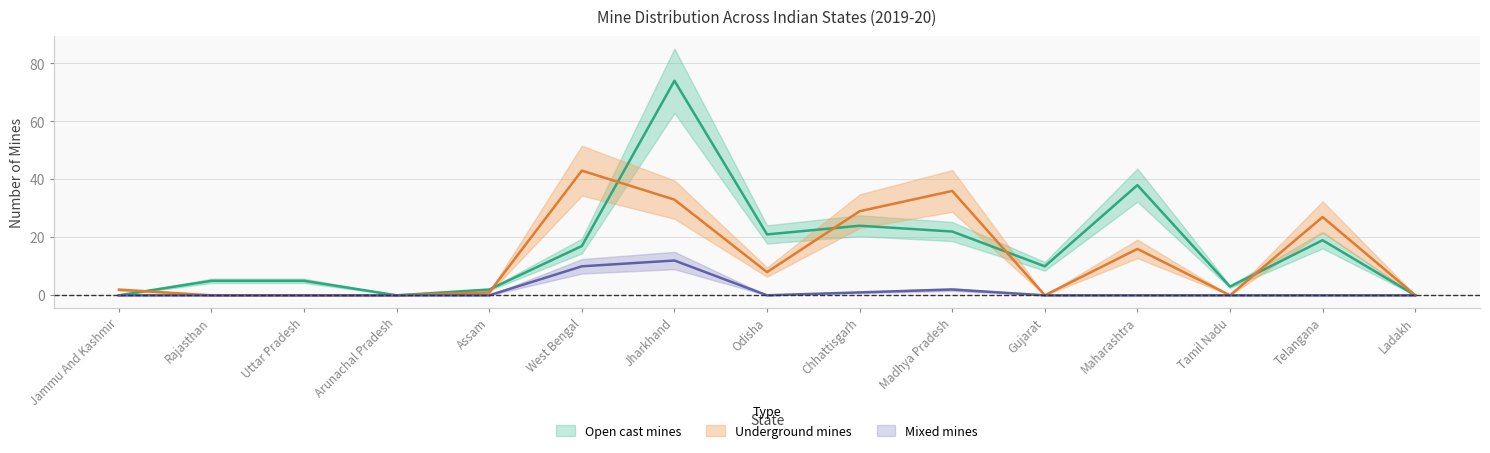

At how many categories does at least one series exceed 41?

2